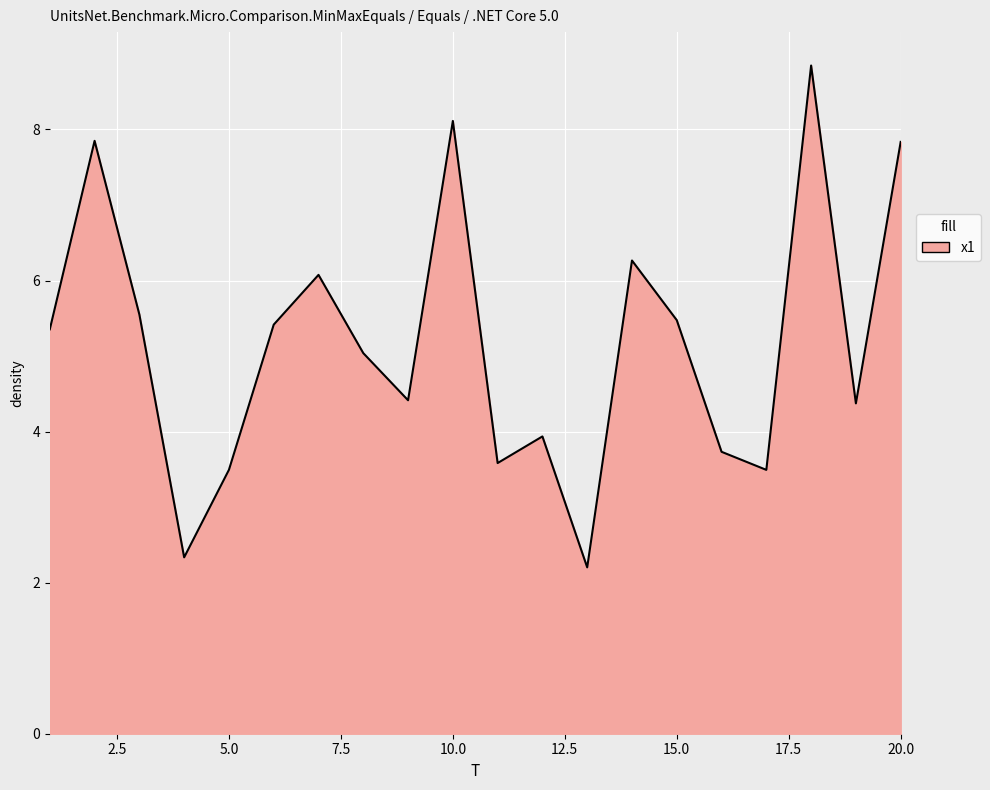

How many lines are shown in the chart?

1